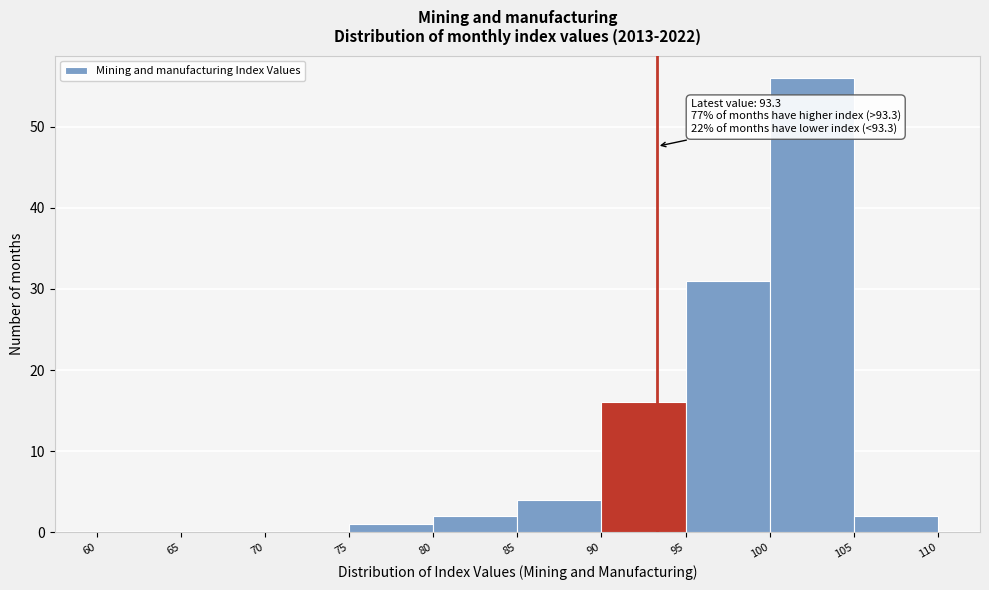

Over which range of the x-axis is the bar tallest?

100 to 105